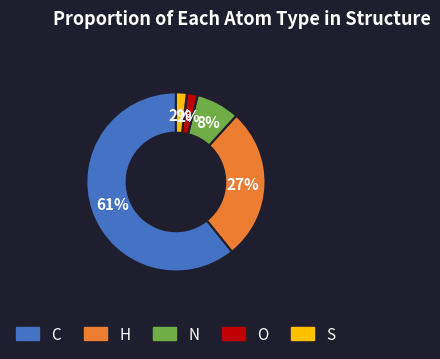

How many segments does this pie chart have?

5